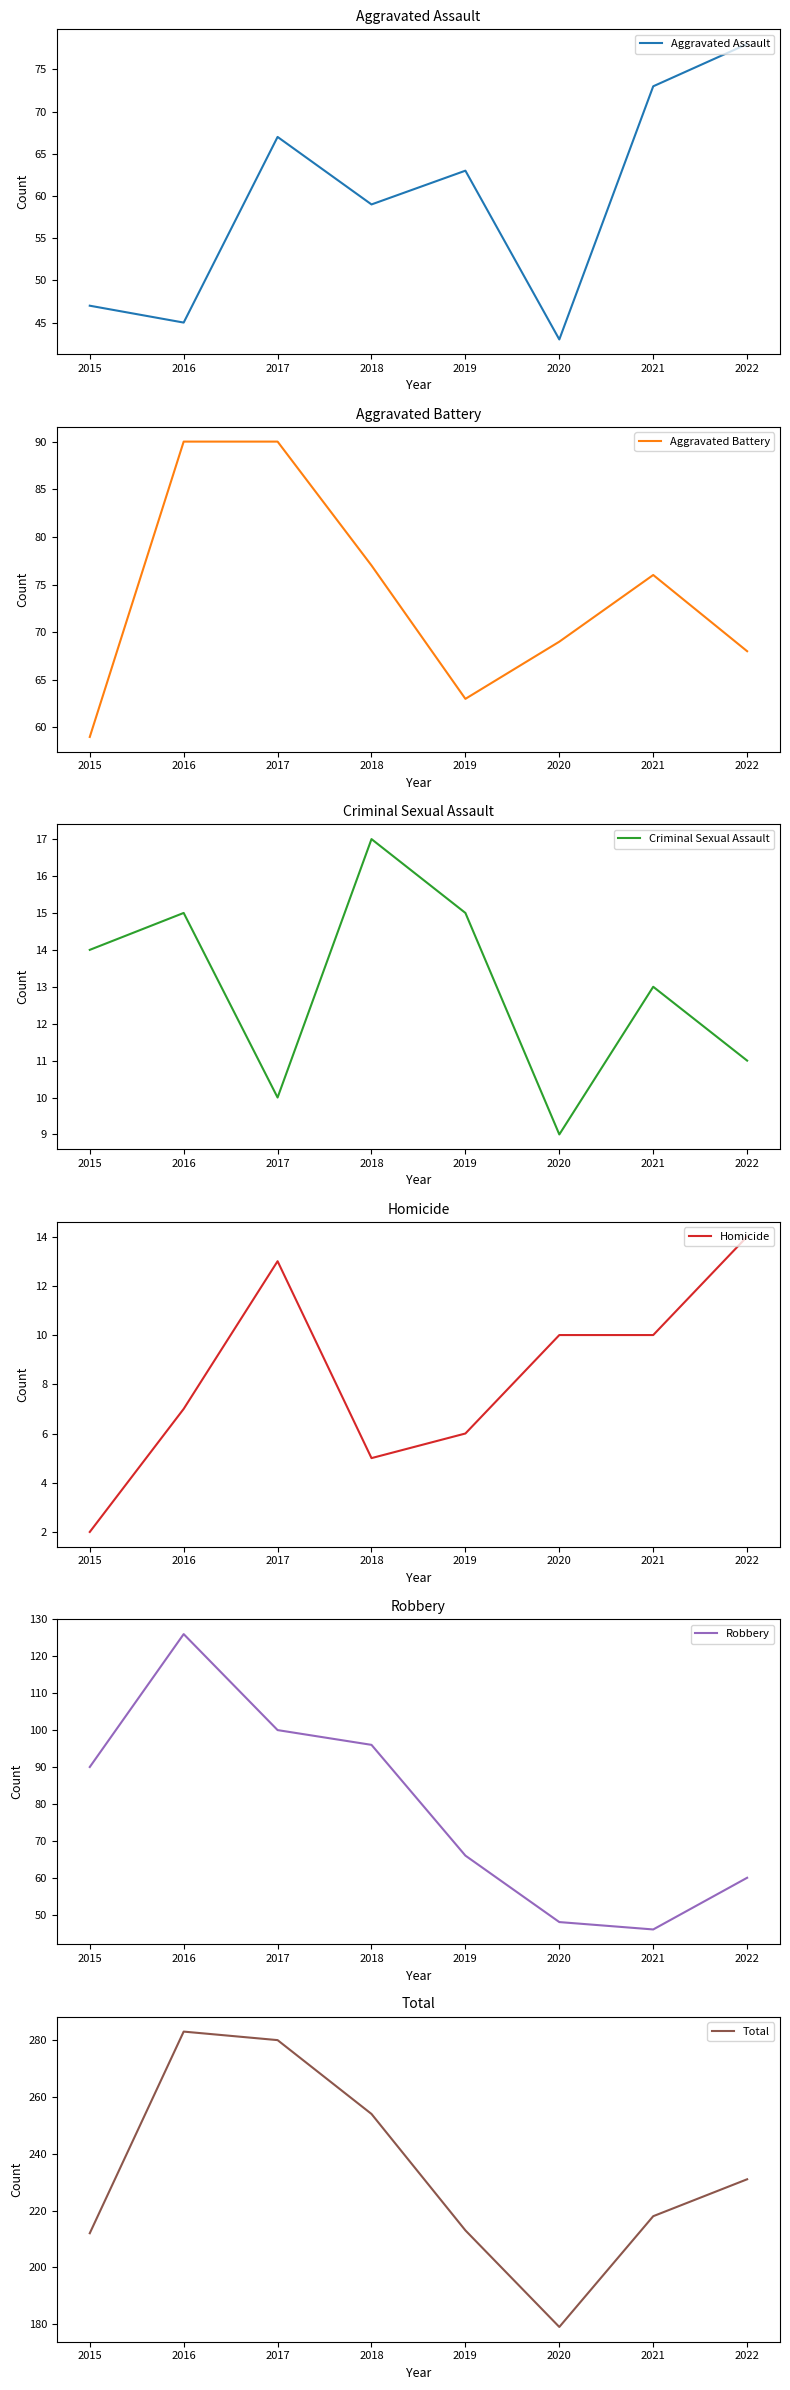

What is the average value of the Total series?

234